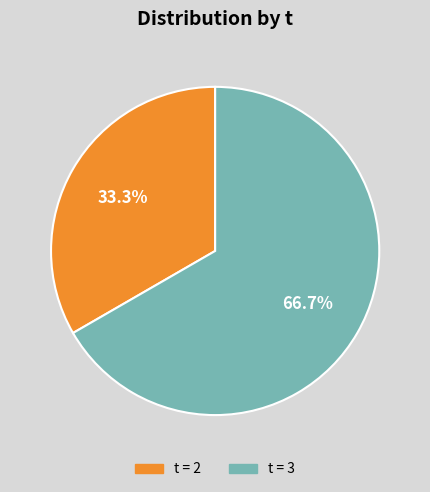

Is there a majority slice in this chart?

Yes